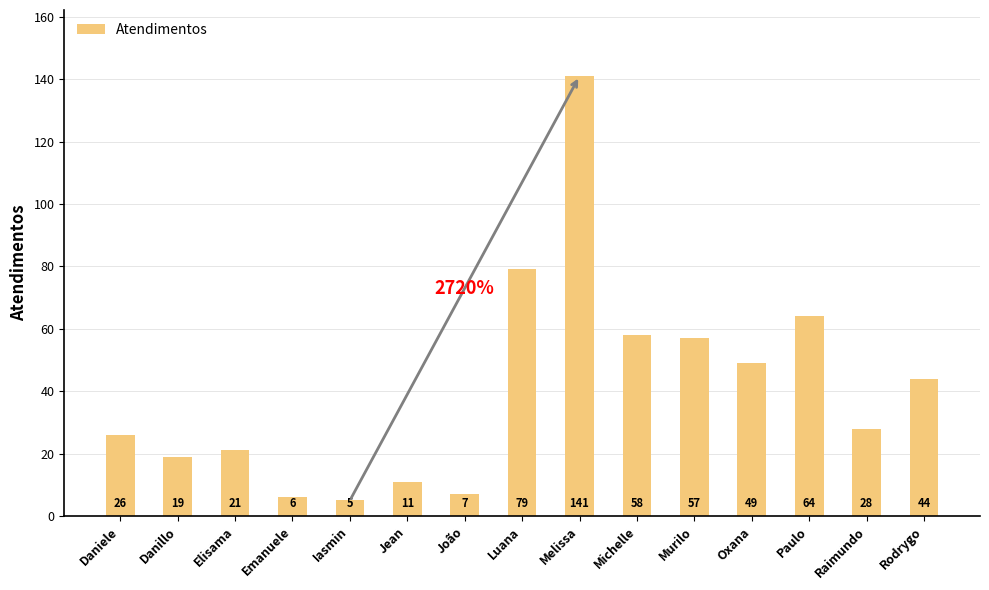

What is the minimum value shown in the chart?

5